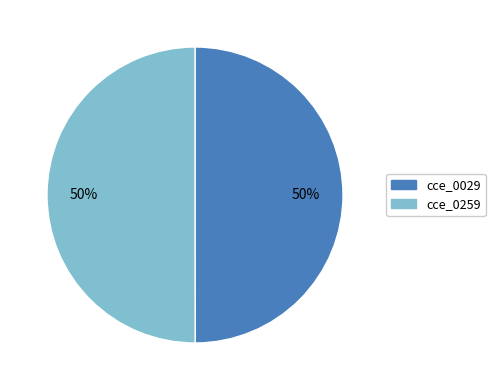

To the nearest percent, what is the combined percentage of cce_0029 and cce_0259?

100%